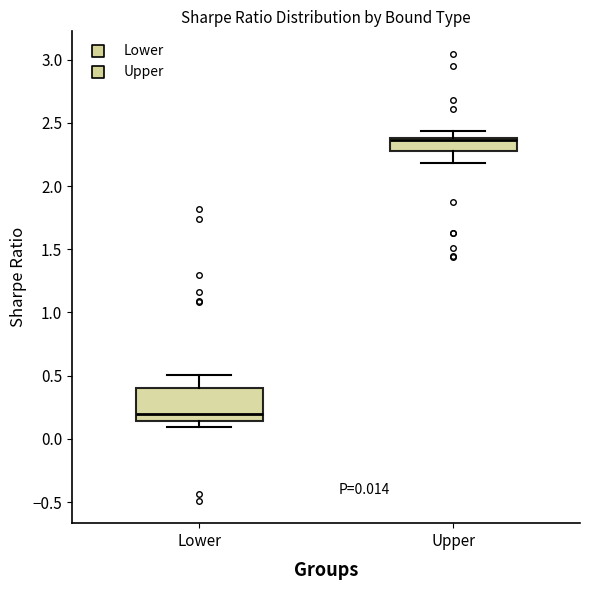

Which box is the tallest, from its lower edge to its upper edge?

Lower